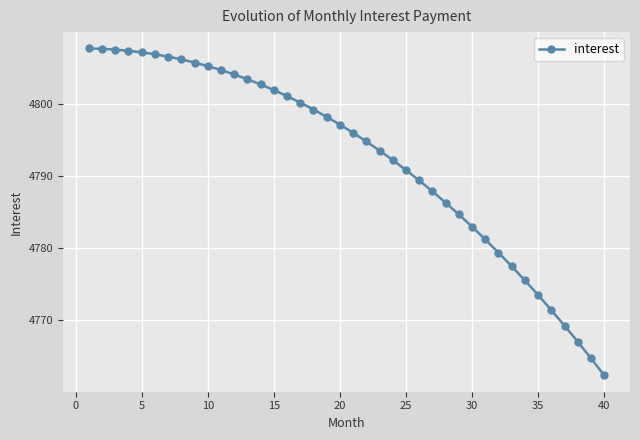

What is the difference between the maximum and minimum values?

45.4